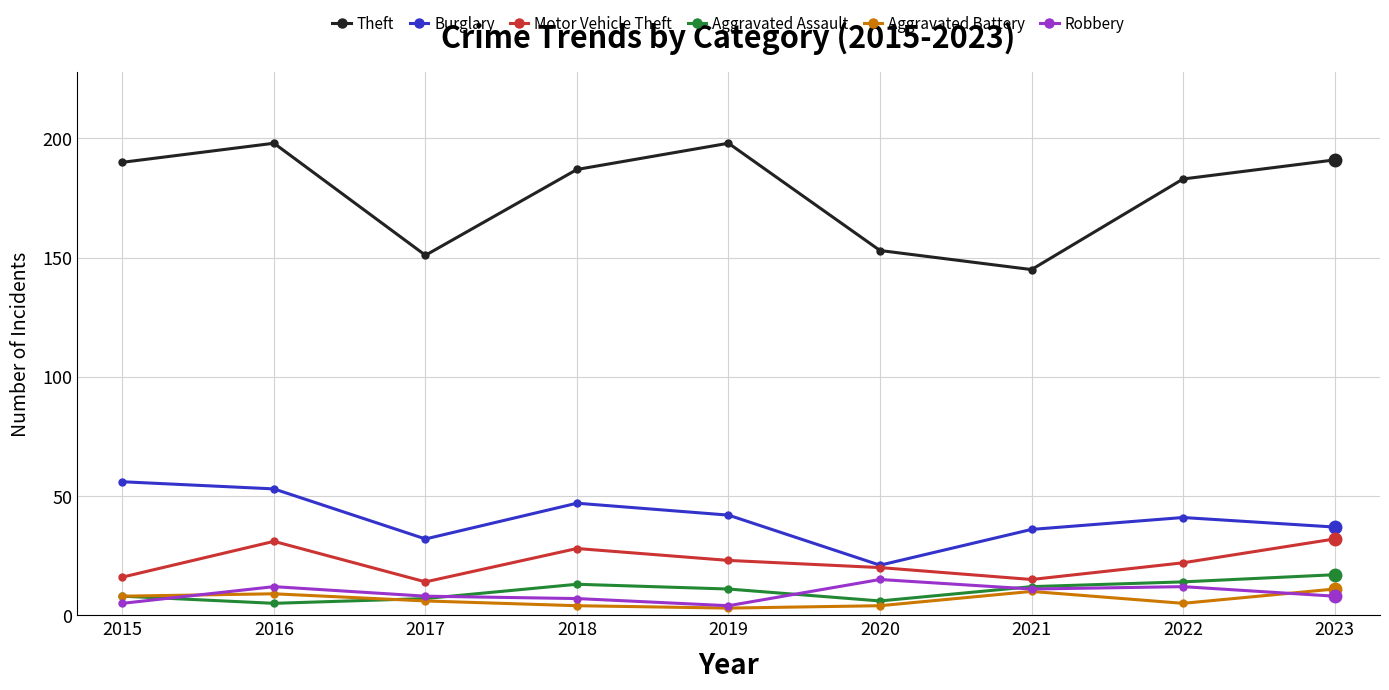

What is the difference between the highest and lowest values at 2022?

178